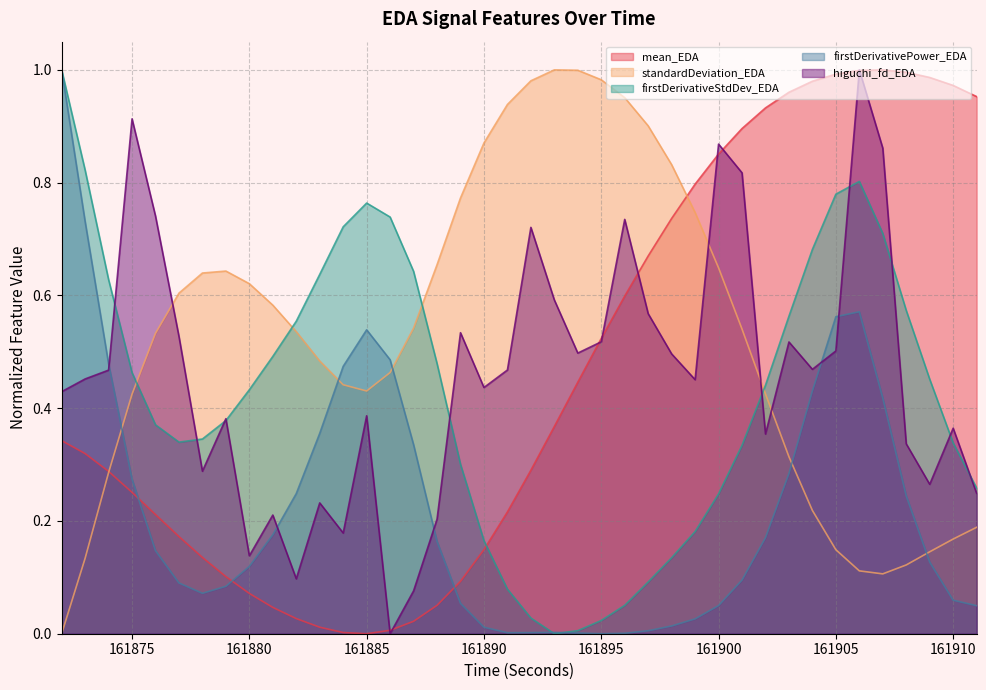

Where is firstDerivativePower_EDA nearest to the value 0?

161895